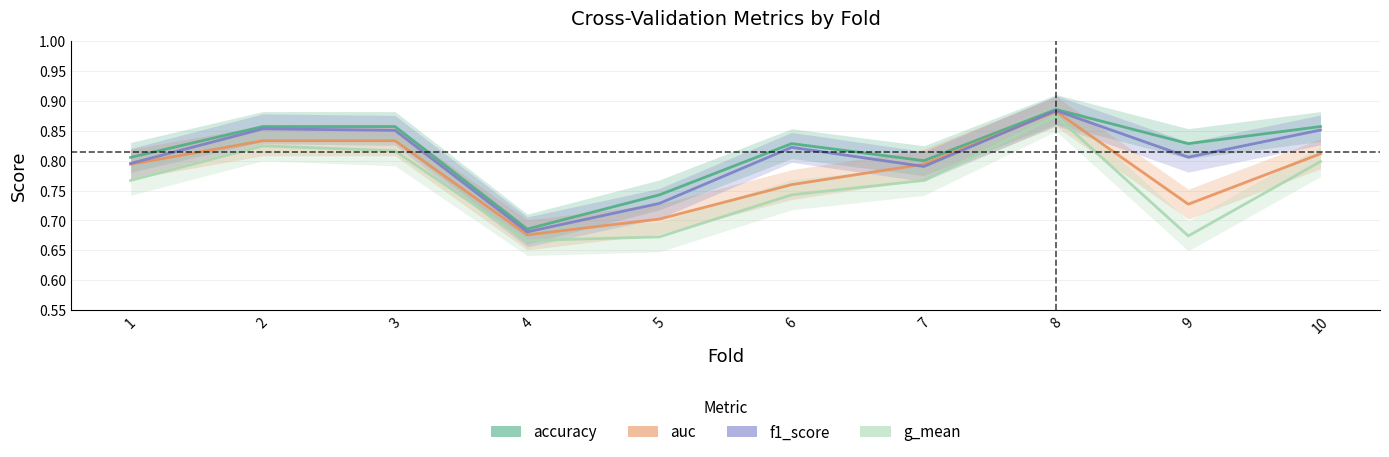

What is the value of the auc point at the 9th from the left?

0.7